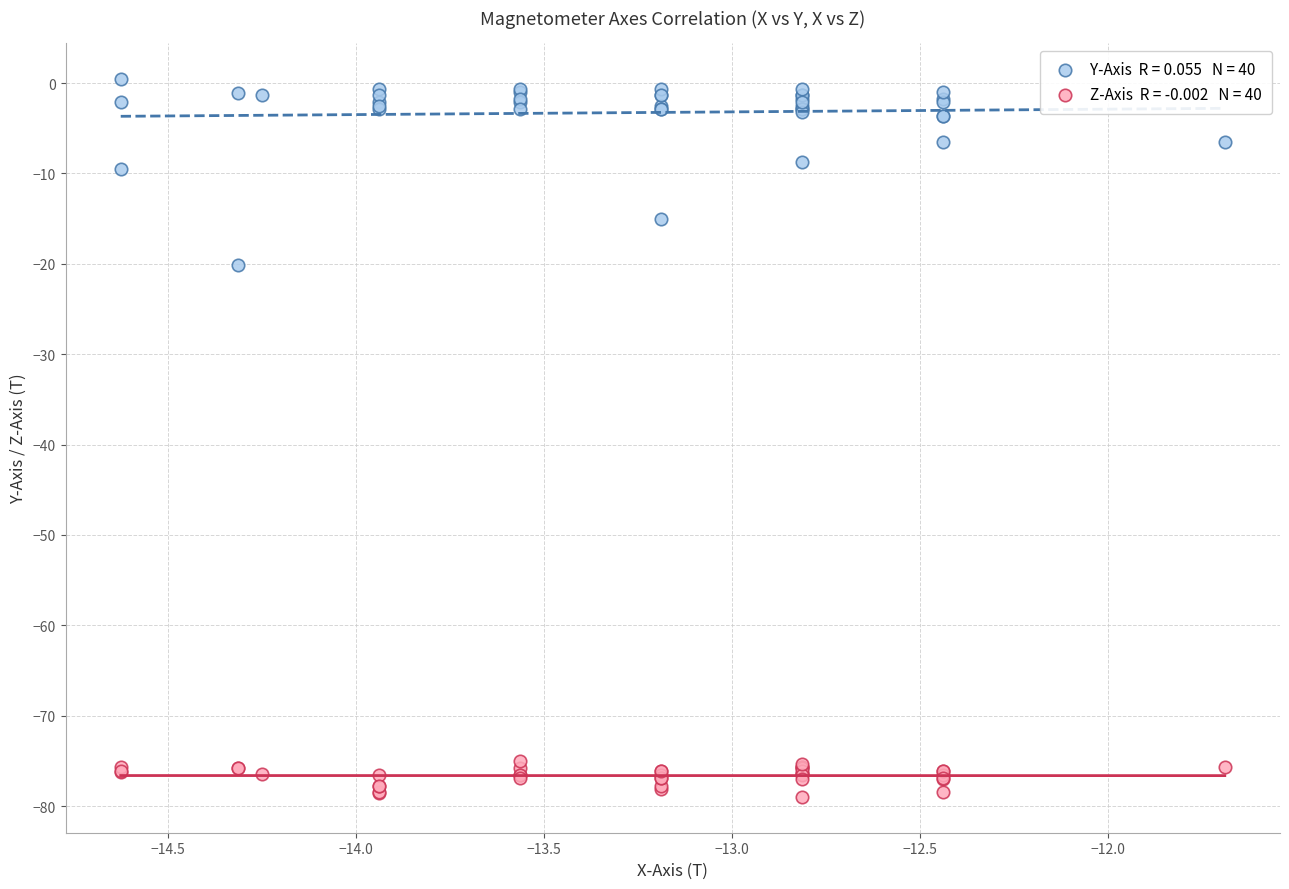

Across all series, what Y value is closest to -39?

-20.1